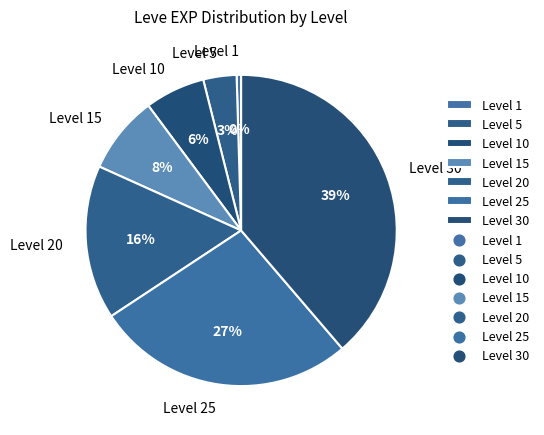

Rank the categories by value from highest to lowest.

Level 30, Level 25, Level 20, Level 15, Level 10, Level 5, Level 1